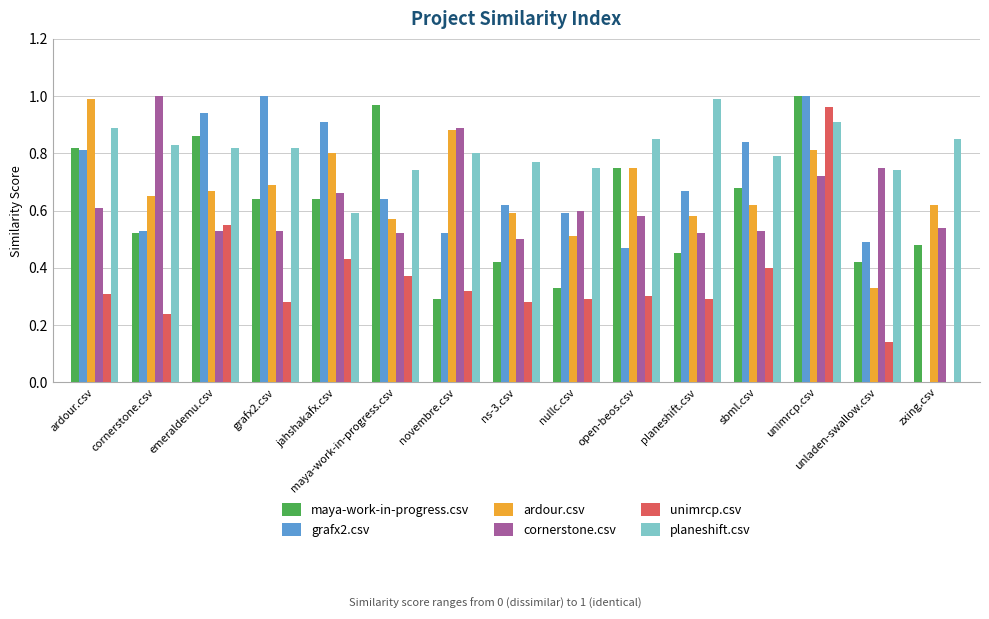

What is the sum of all unimrcp.csv values?

5.2